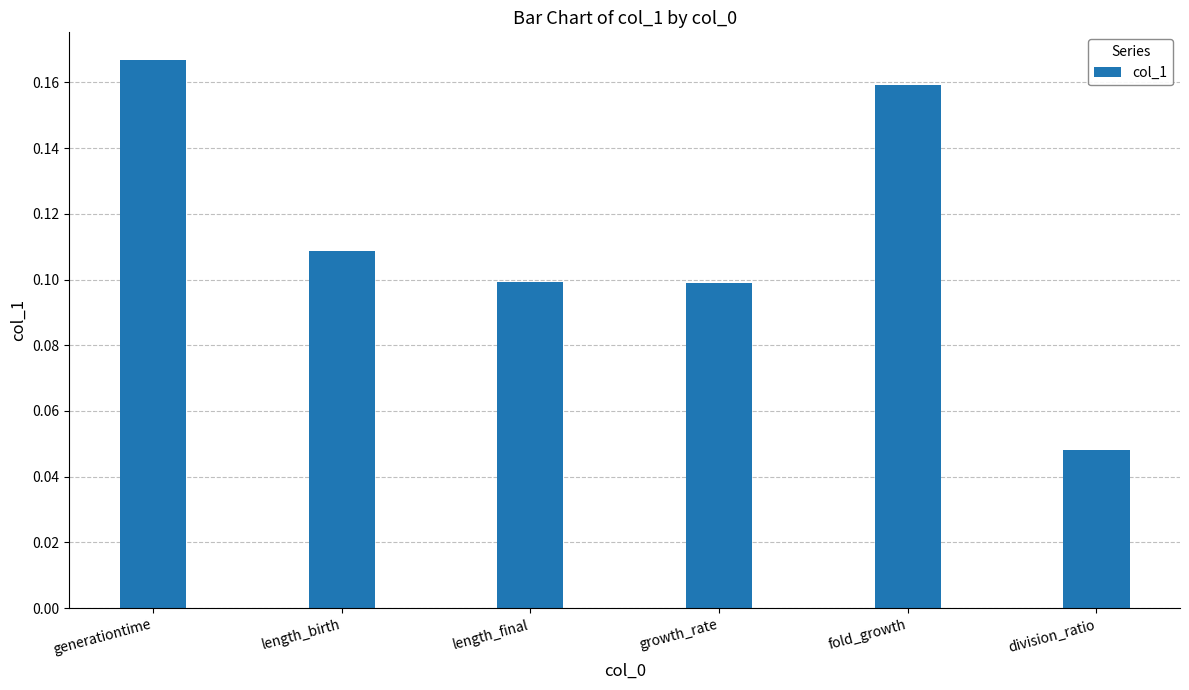

True or false: the data shows 0.1 at division_ratio.

False